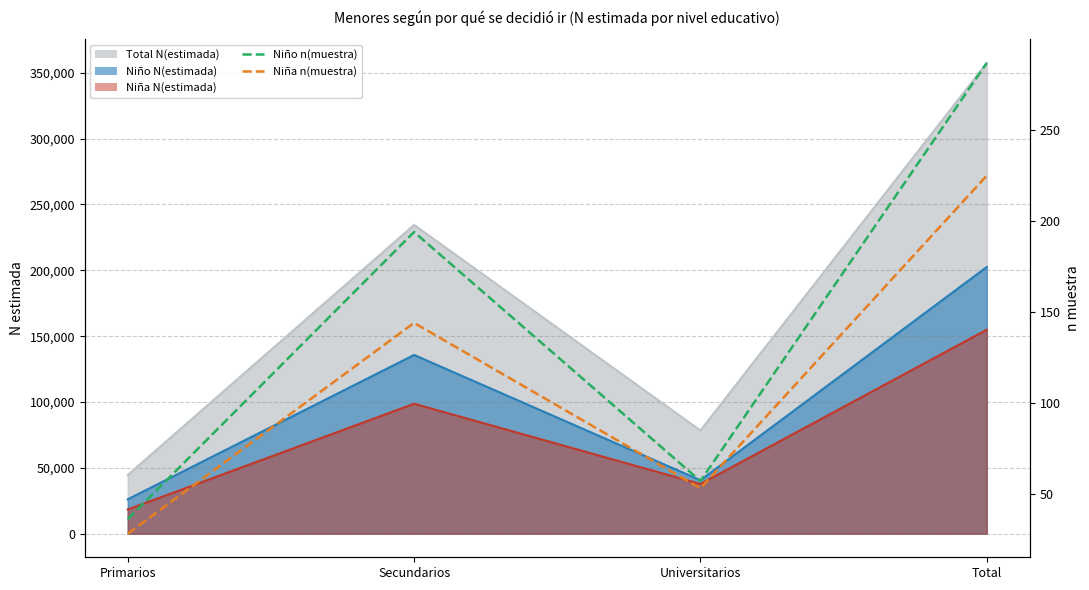

Where is the first local minimum for Niña n(muestra)?

Universitarios